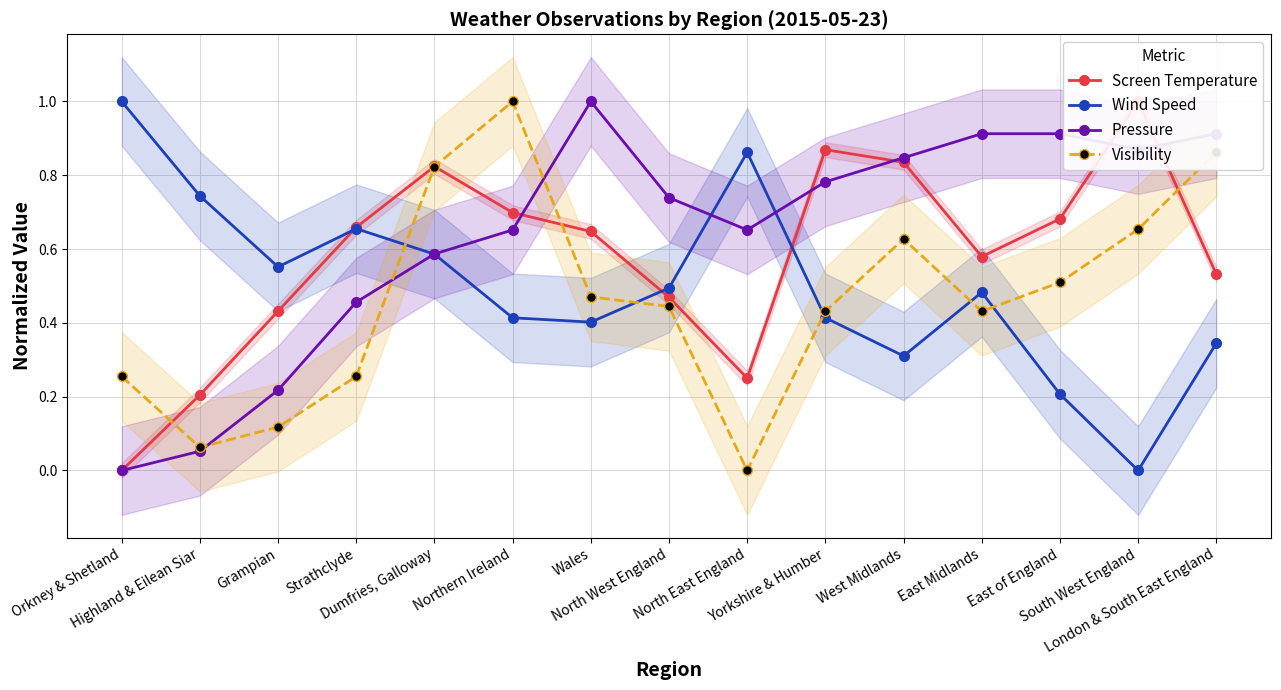

At which category does Screen Temperature reach its first local valley?

North East England